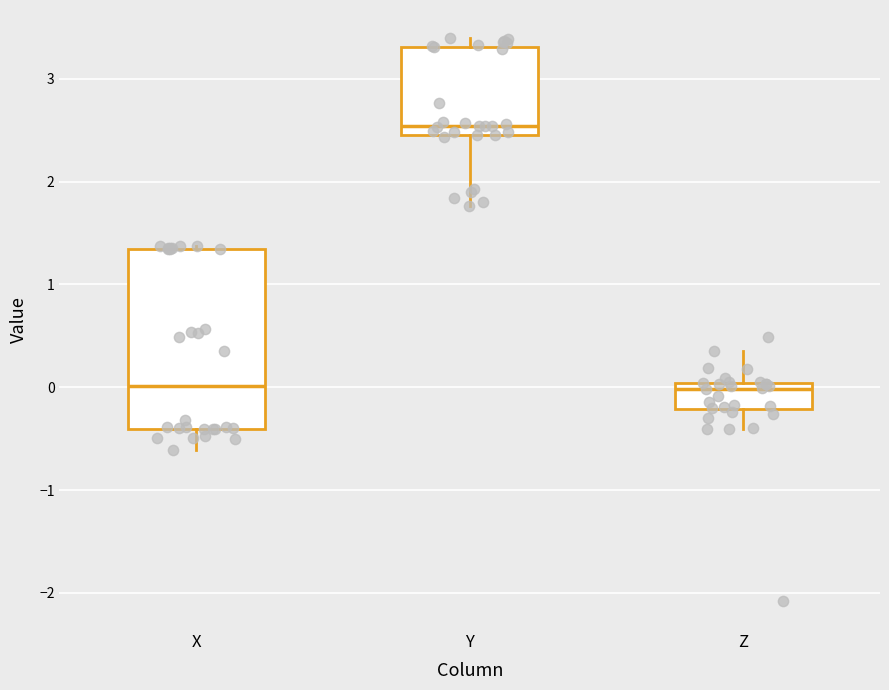

Reading left to right, transcribe this box plot: for each box, give where its median line is, the range the box spans, and where its two whiskers end, as read against the y-axis. The values are not printed on the chart, so give them approximately, as read against the axis.

X: median 0.0, box -0.4 to 1.3, whiskers -0.6 to 1.4
Y: median 2.5 (just above the box's lower edge), box 2.5 to 3.3, whiskers 1.8 to 3.4
Z: median 0.0 (just below the box's upper edge), box -0.2 to 0.0, whiskers -0.4 to 0.4